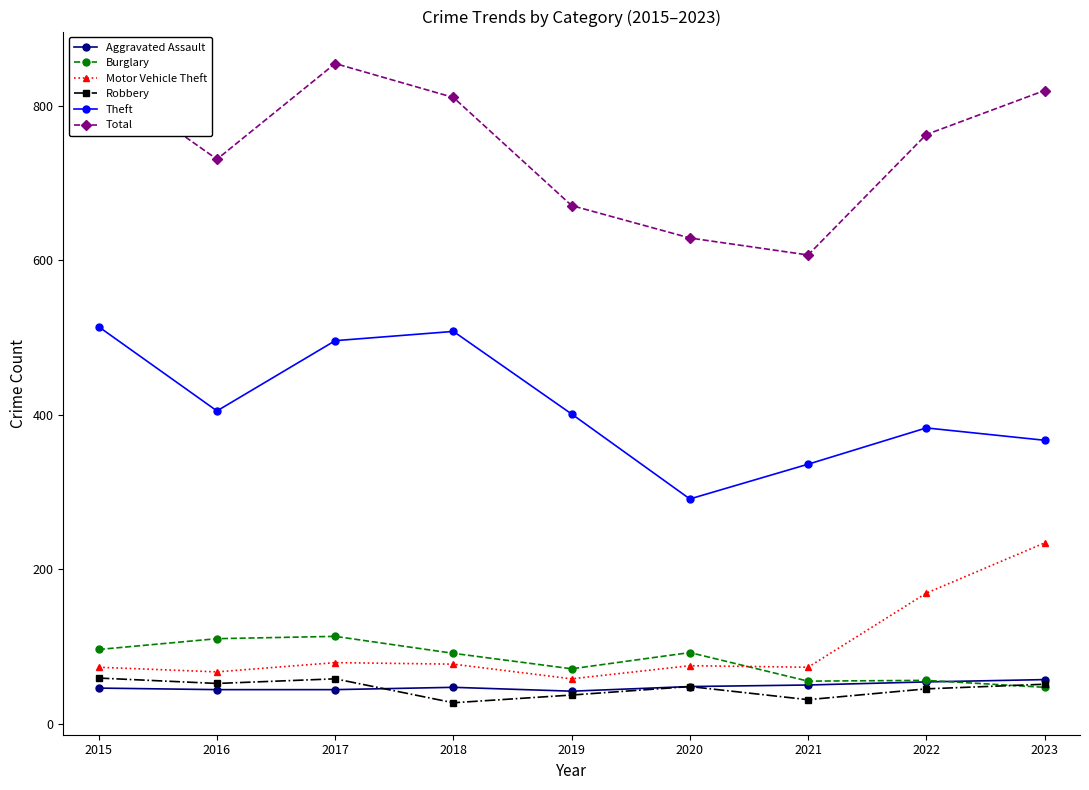

What is the average value of the Burglary series?

81